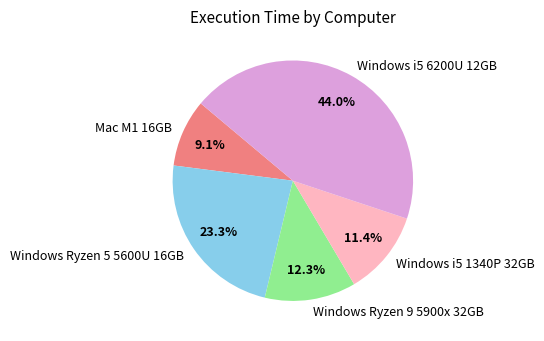

Between Windows i5 1340P 32GB and Windows Ryzen 5 5600U 16GB, which is larger?

Windows Ryzen 5 5600U 16GB